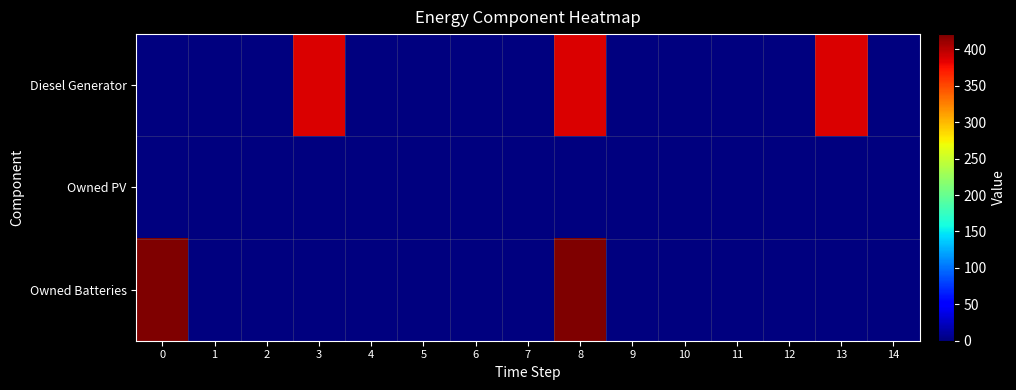

List the series in order of their overall mean, lowest first.

Owned PV, Owned Batteries, Diesel Generator